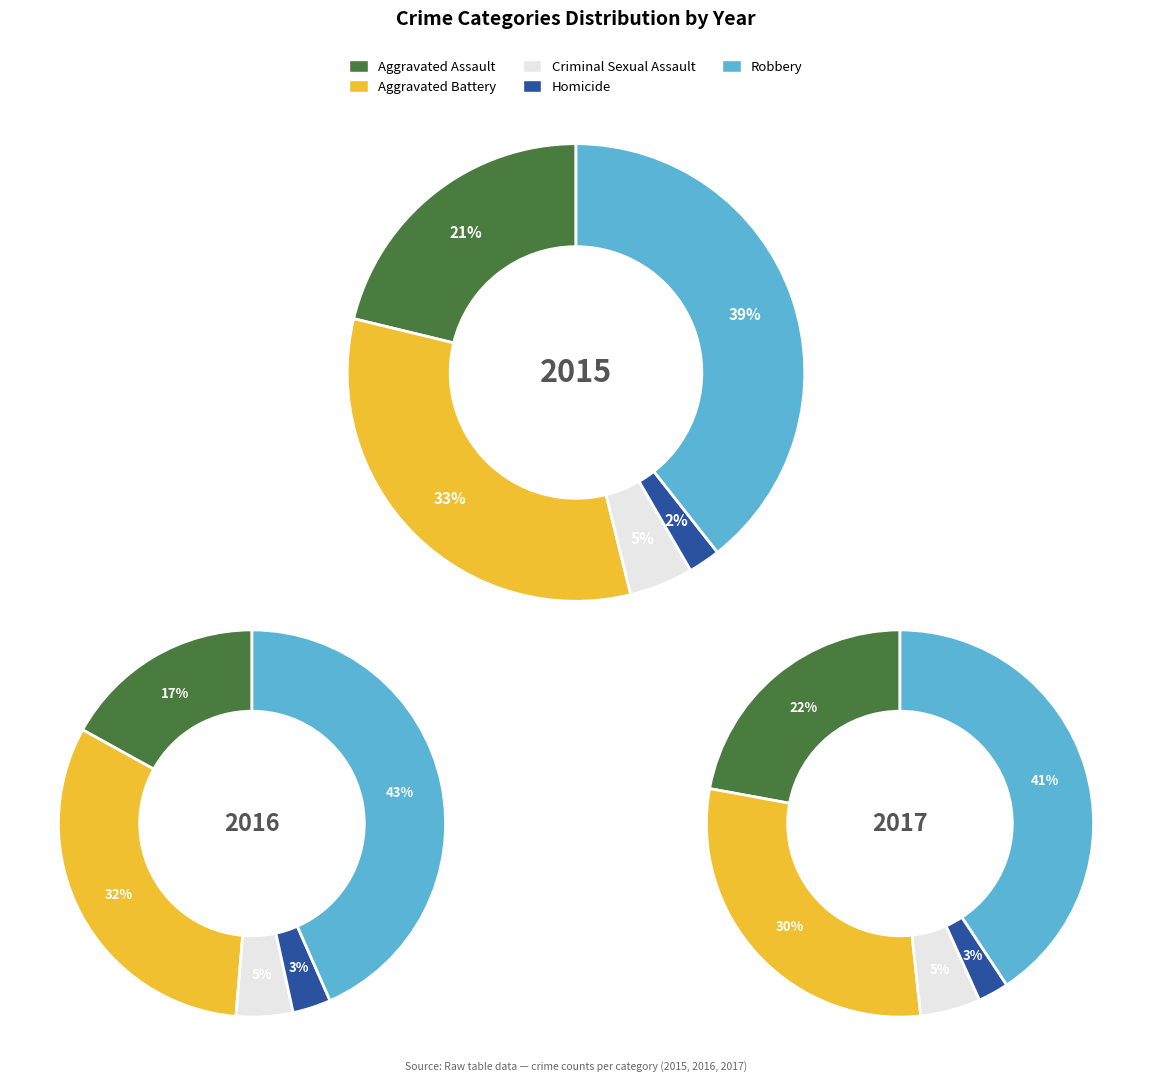

Which has a higher value, Aggravated Assault or Homicide?

Aggravated Assault